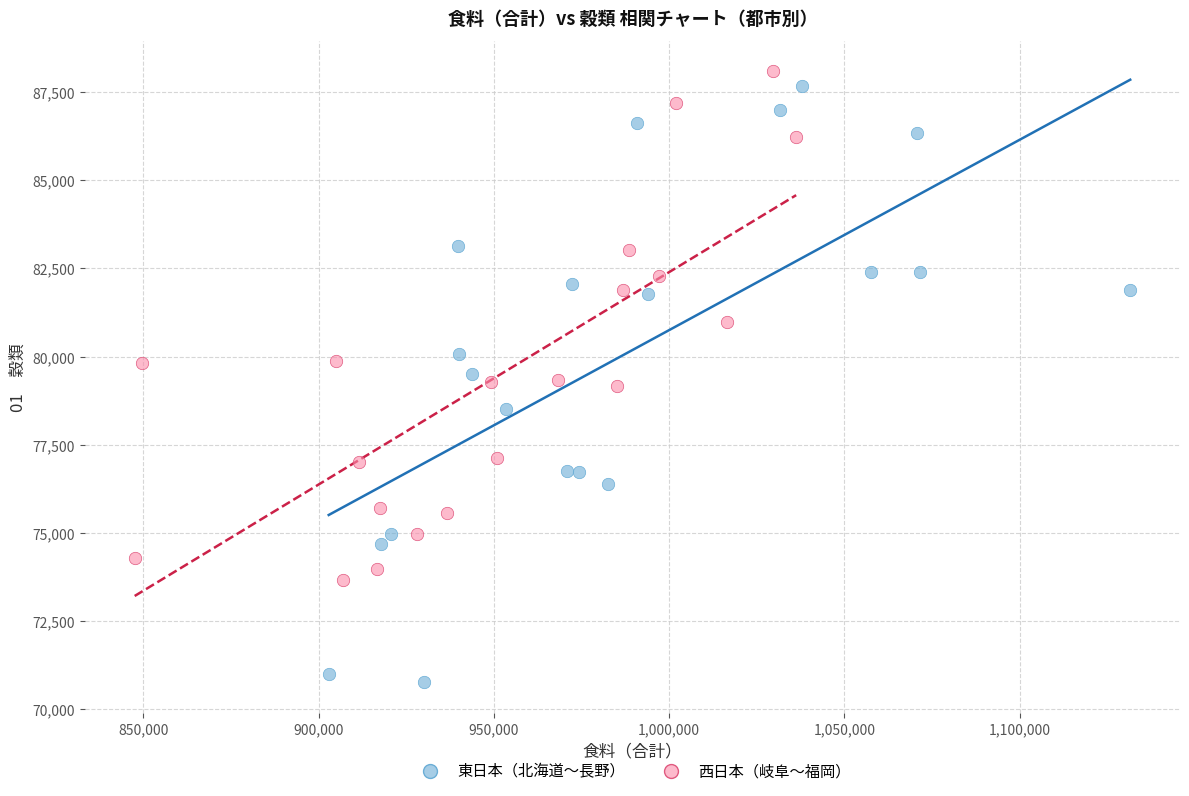

Which series has the widest spread of Y values?

東日本（北海道〜長野）